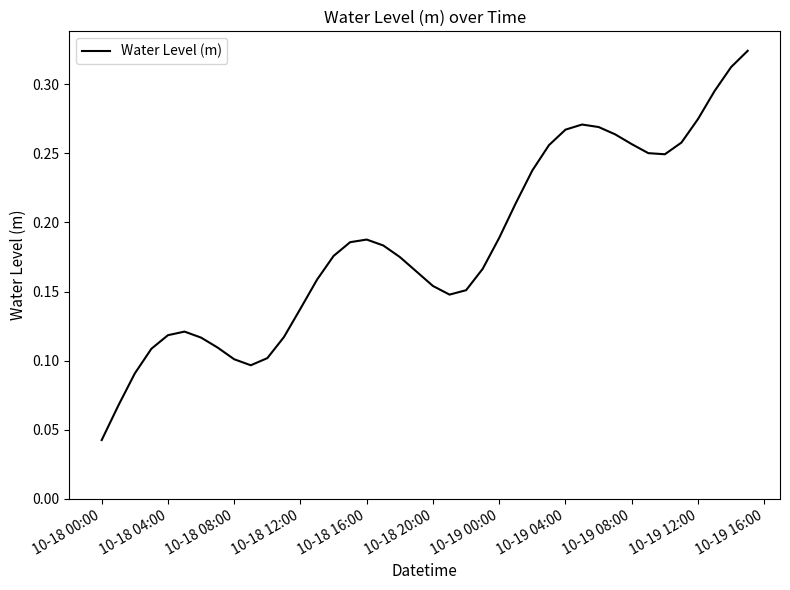

What is the value of the 25th point from the left?

0.2